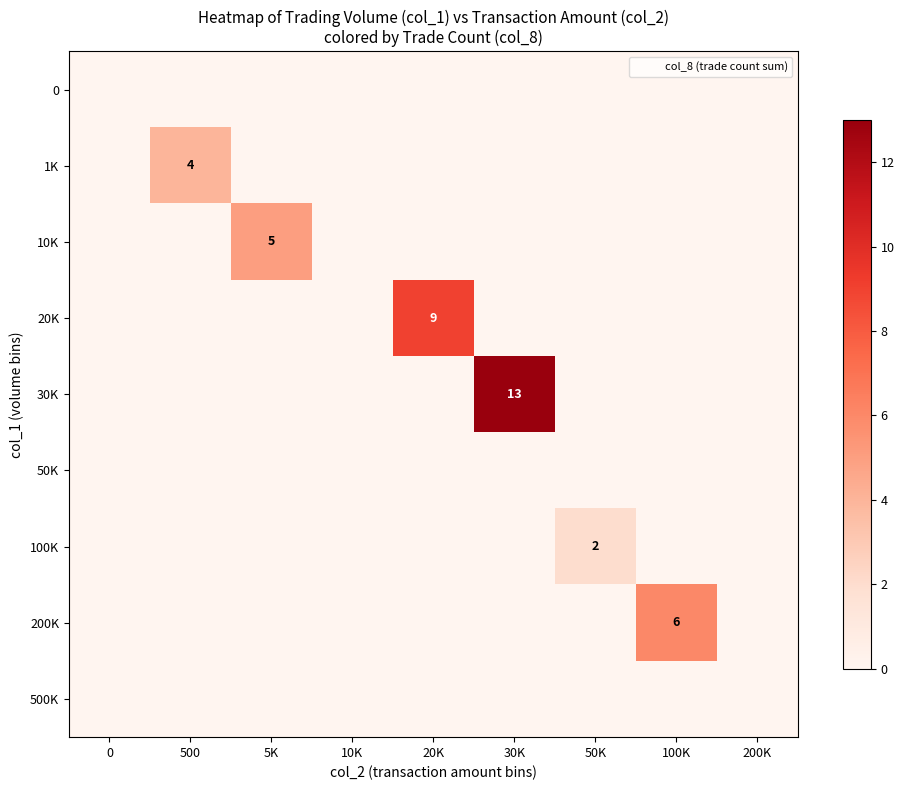

What is the difference between the highest and lowest values at 100K?

6